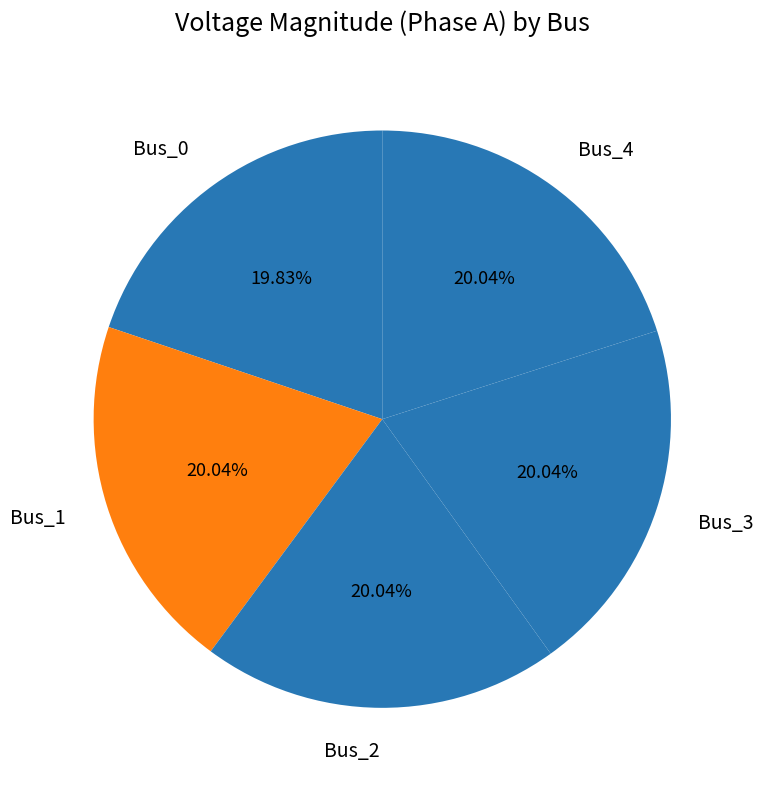

What percentage is the Bus_4 slice, to the nearest percent?

20%